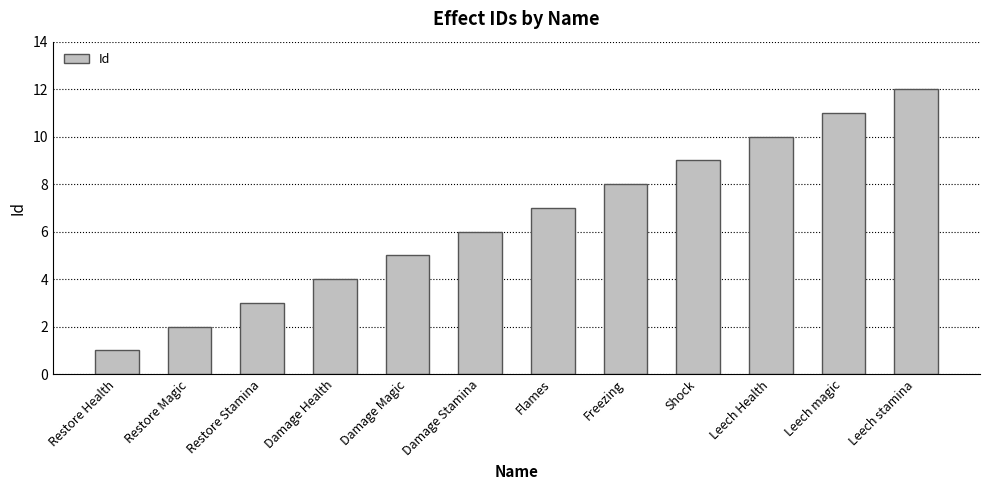

What is the change in value from Leech Health to Leech stamina?

+2